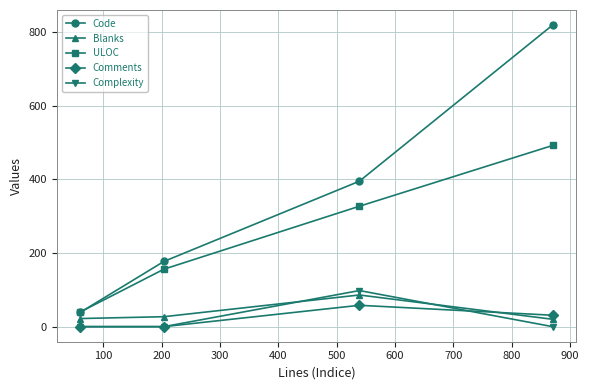

Which series has the largest range (max minus min)?

Code